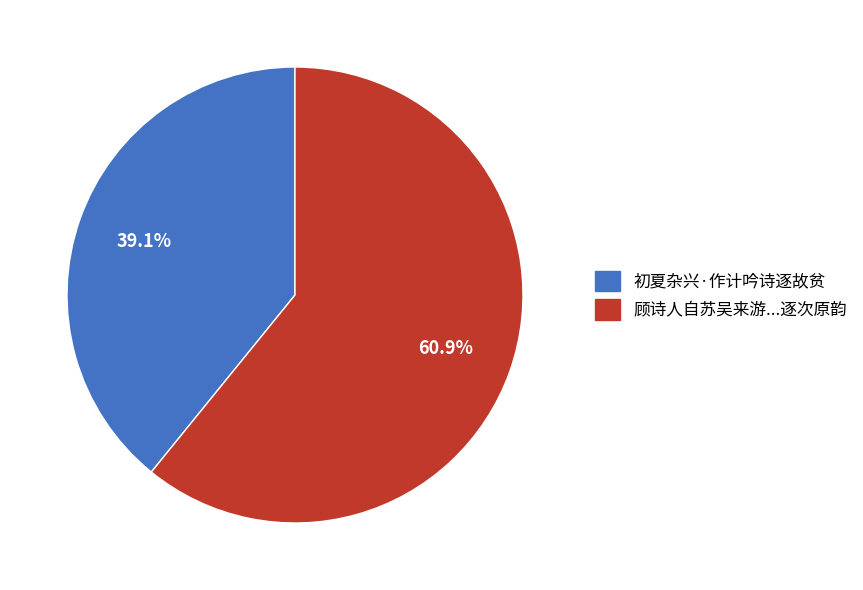

Is there a majority slice in this chart?

Yes